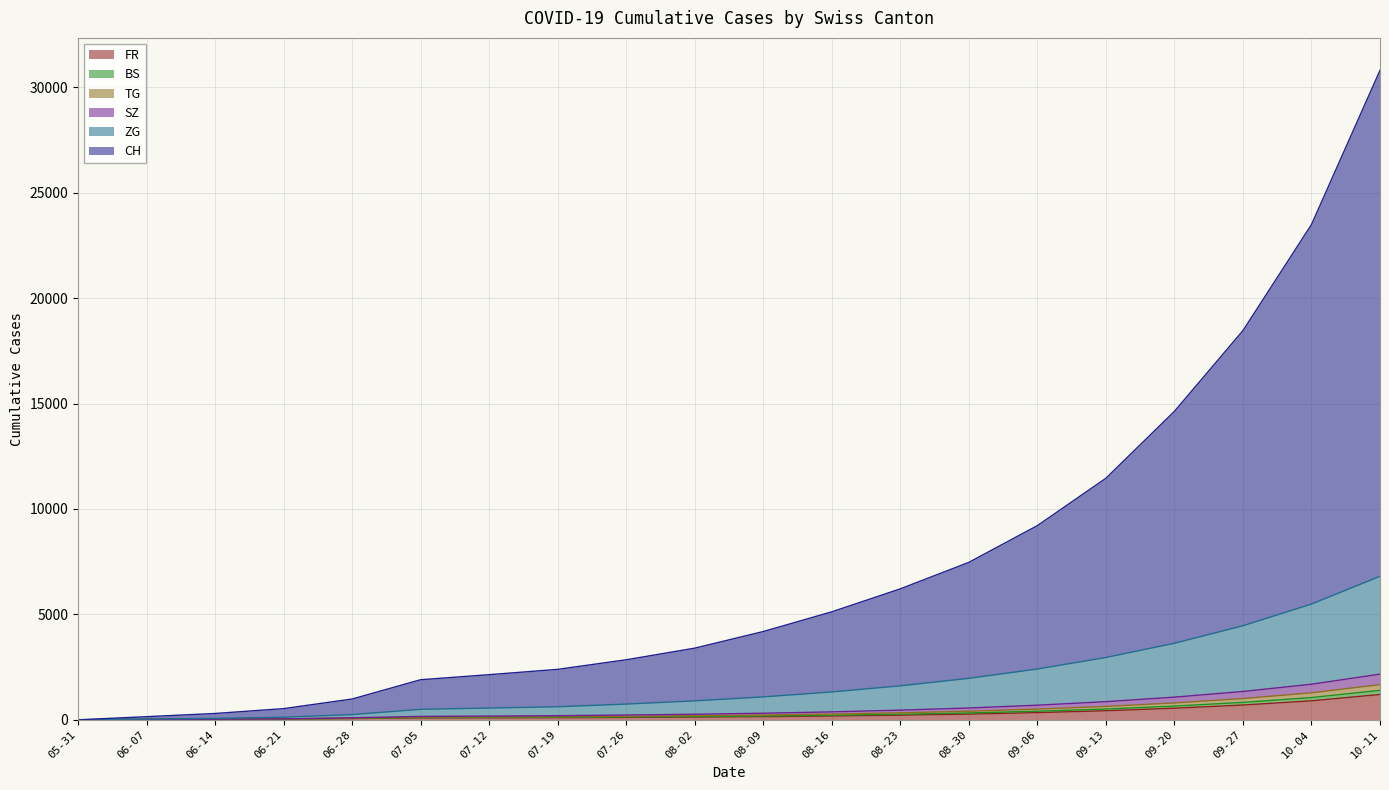

How many positive values does the TG series have?

19